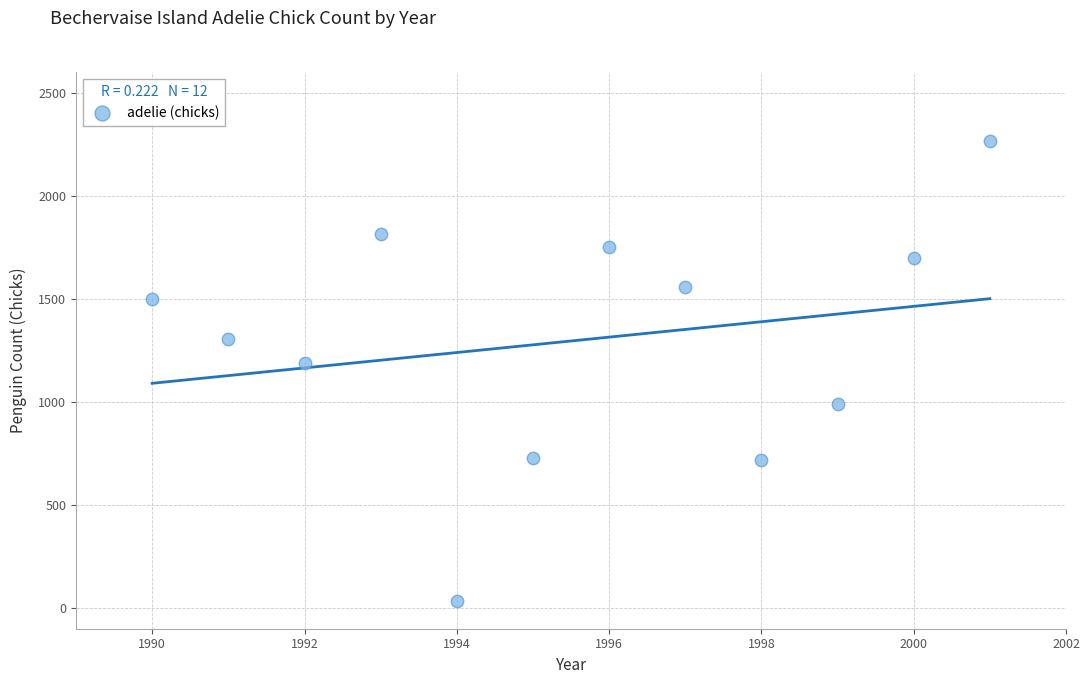

What Y value in the scatter plot is closest to 1149?

1190